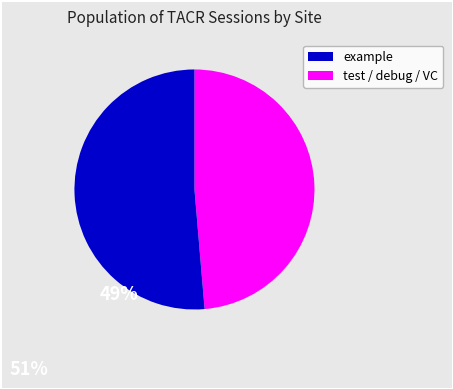

Is there any slice that represents more than half of the pie?

Yes